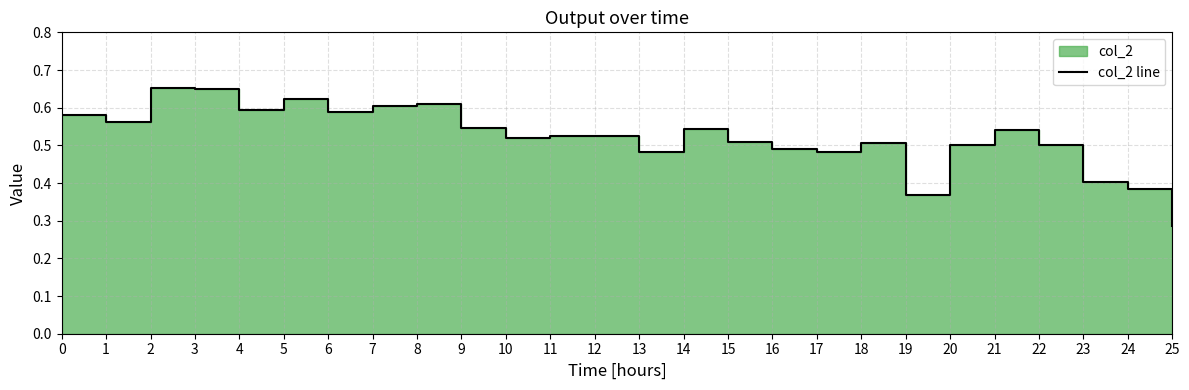

Reading left to right, list all the values displayed in this chart.

0=0.6	1=0.6	2=0.7	3=0.6	4=0.6	5=0.6	6=0.6	7=0.6	8=0.6	9=0.5	10=0.5	11=0.5	12=0.5	13=0.5	14=0.5	15=0.5	16=0.5	17=0.5	18=0.5	19=0.4	20=0.5	21=0.5	22=0.5	23=0.4	24=0.4	25=0.3